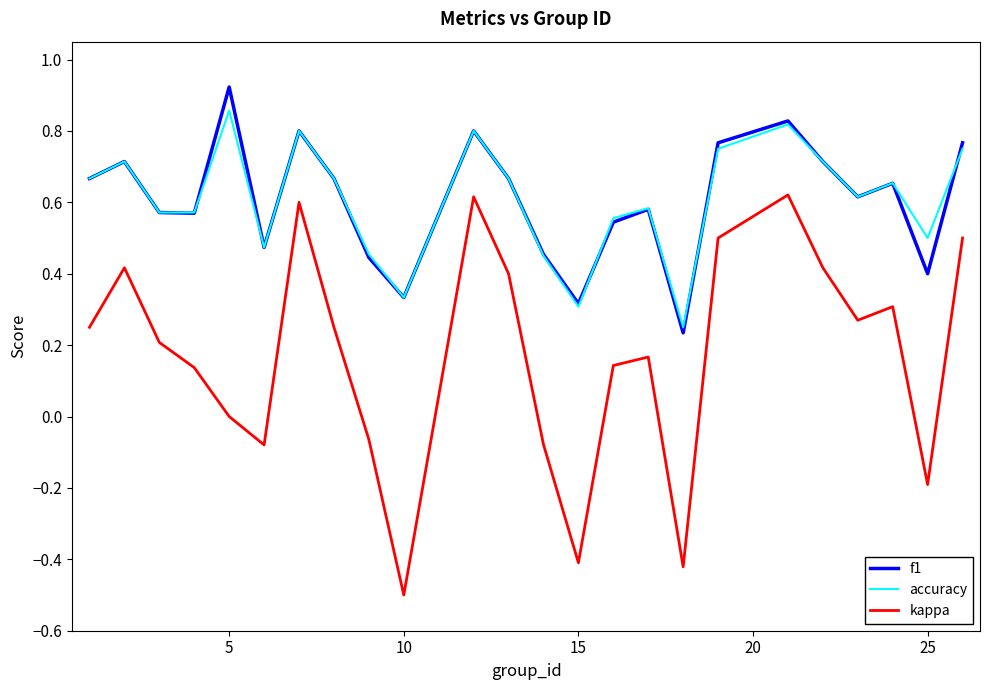

What is the smallest value displayed?

-0.5